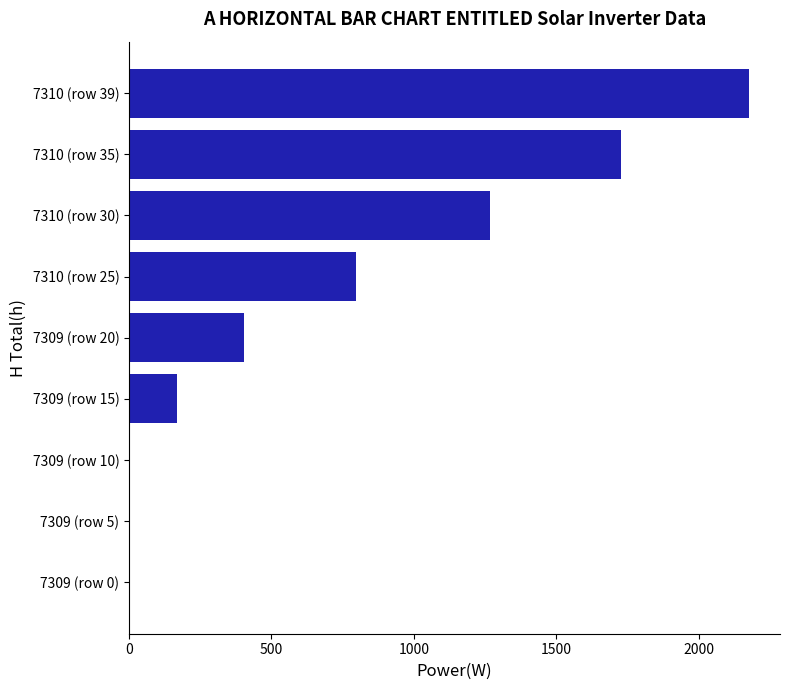

What is the sum of all values?

6538